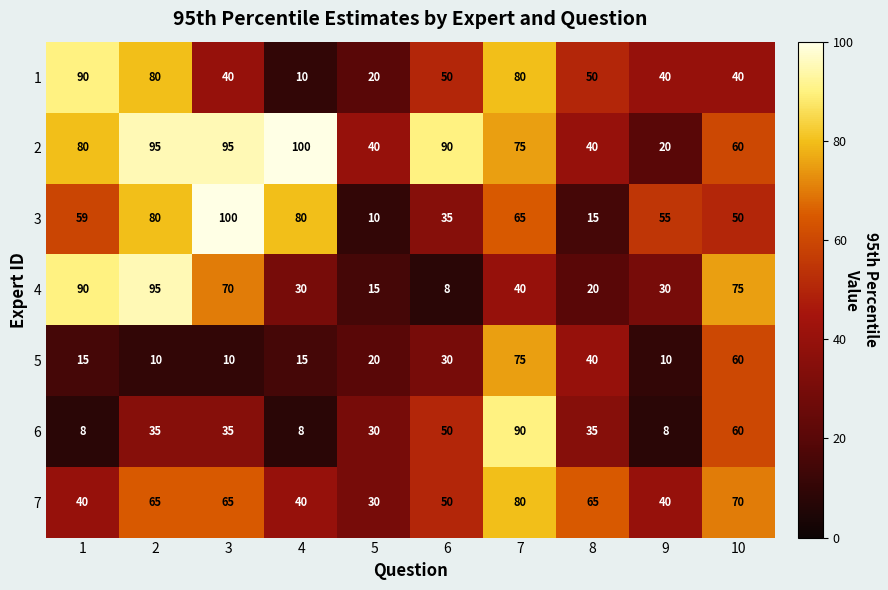

Which series has the largest range (max minus min)?

3